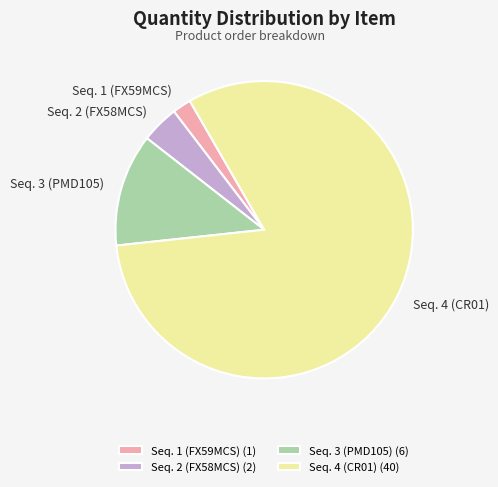

True or false: Seq. 4 (CR01) accounts for 82% of the total.

True